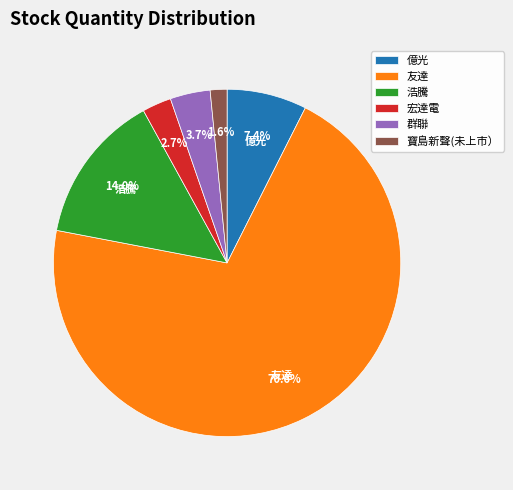

What percentage is NOT represented by 群聯?

96.3%